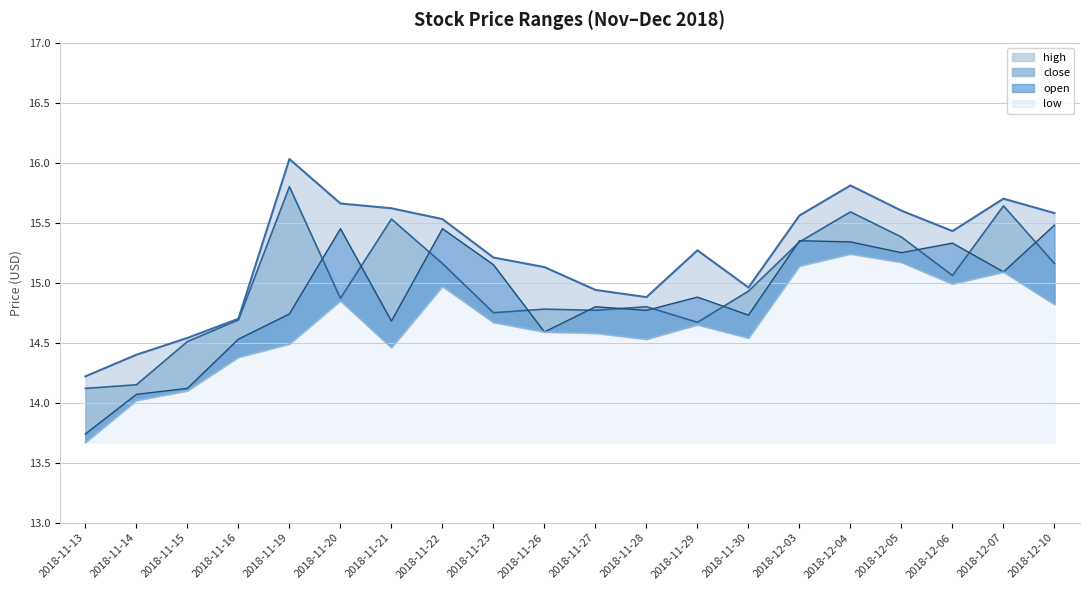

True or false: open has more than 2 interior local peaks.

True